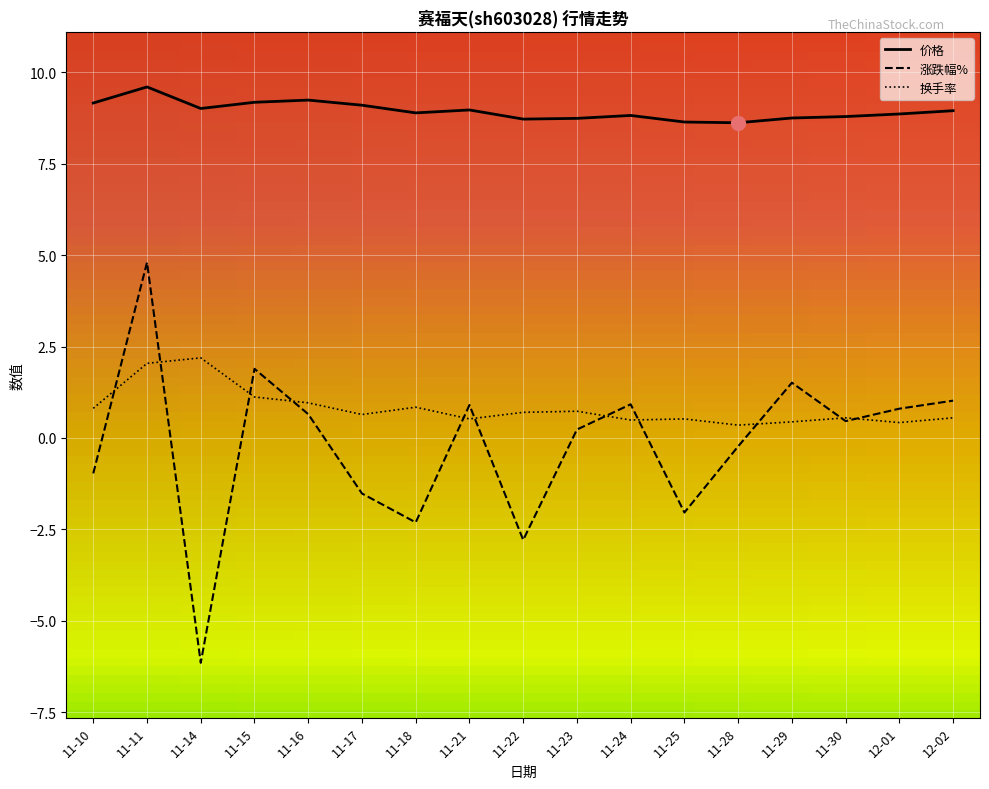

Between 11-25 and 11-28, which series saw the biggest shift?

涨跌幅%